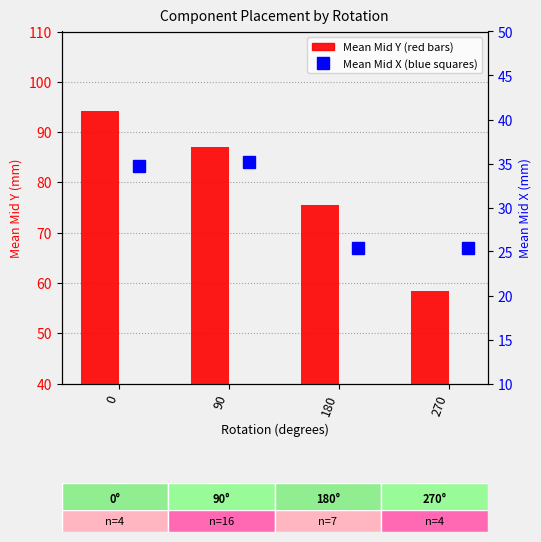

Between 0 and 90, which series saw the biggest shift?

Mean Mid Y